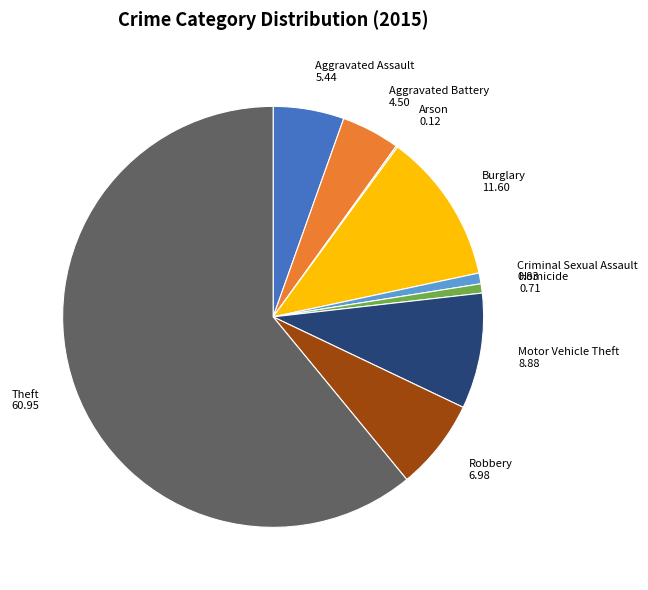

Do Aggravated Assault 5.44 and Robbery 6.98 together represent more than half of the pie?

No